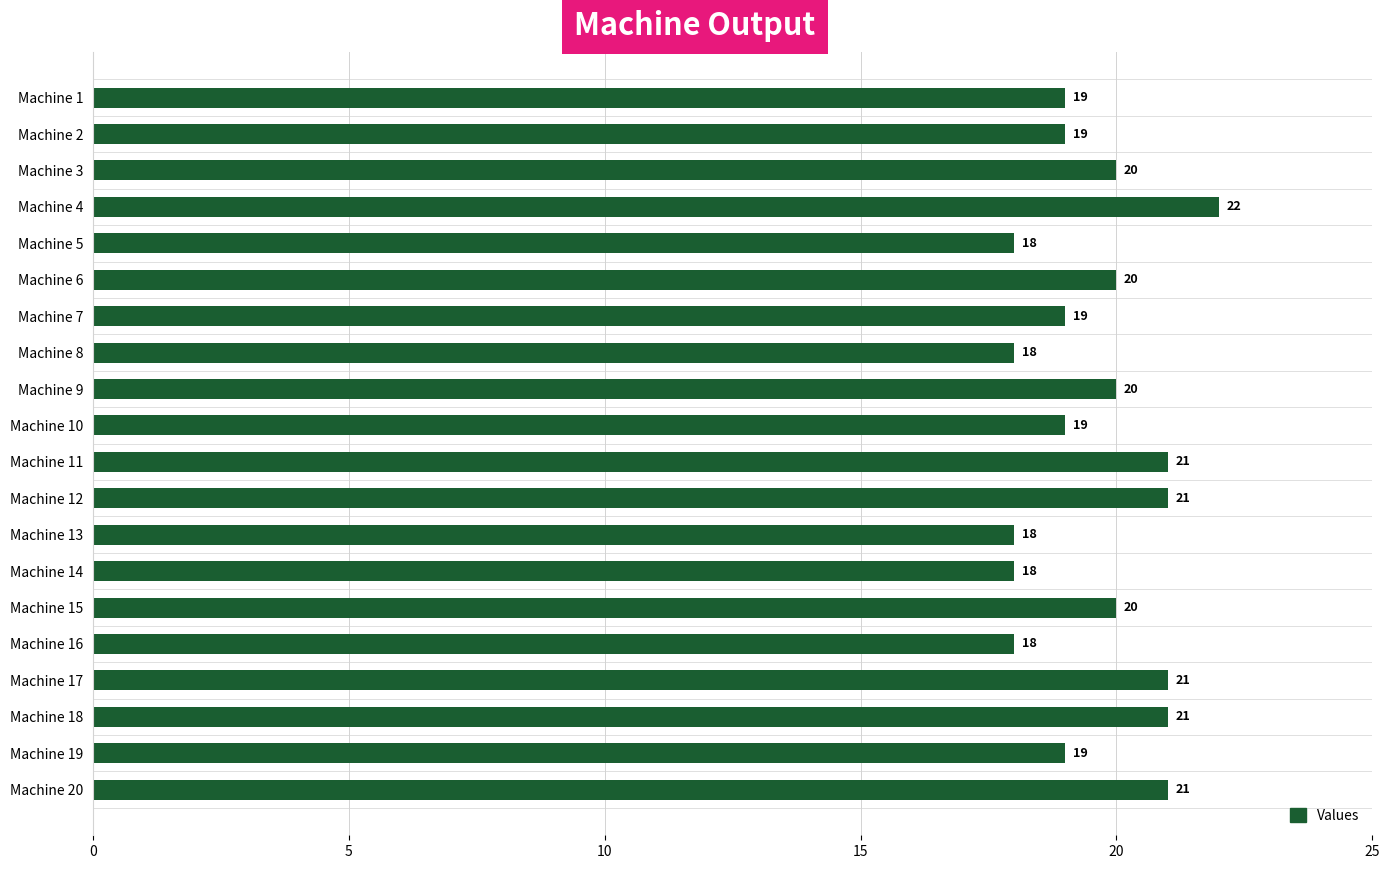

How many values are between 19 and 21?

14